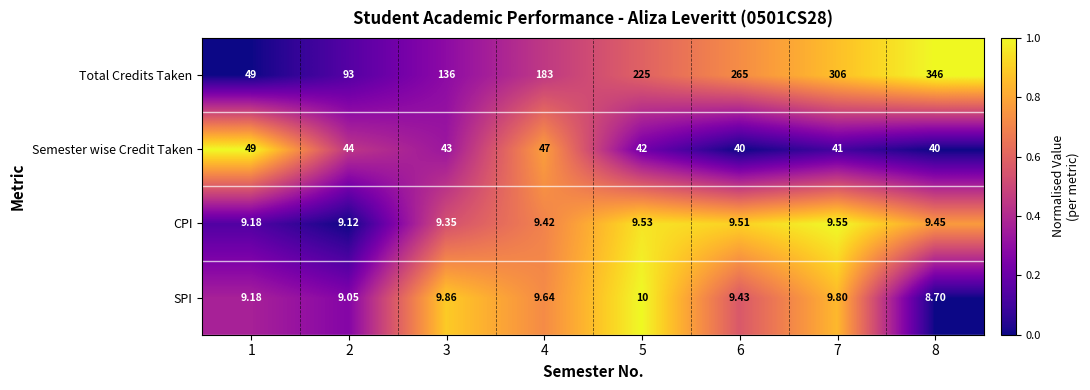

How many data points in Total Credits Taken are less than 225?

4